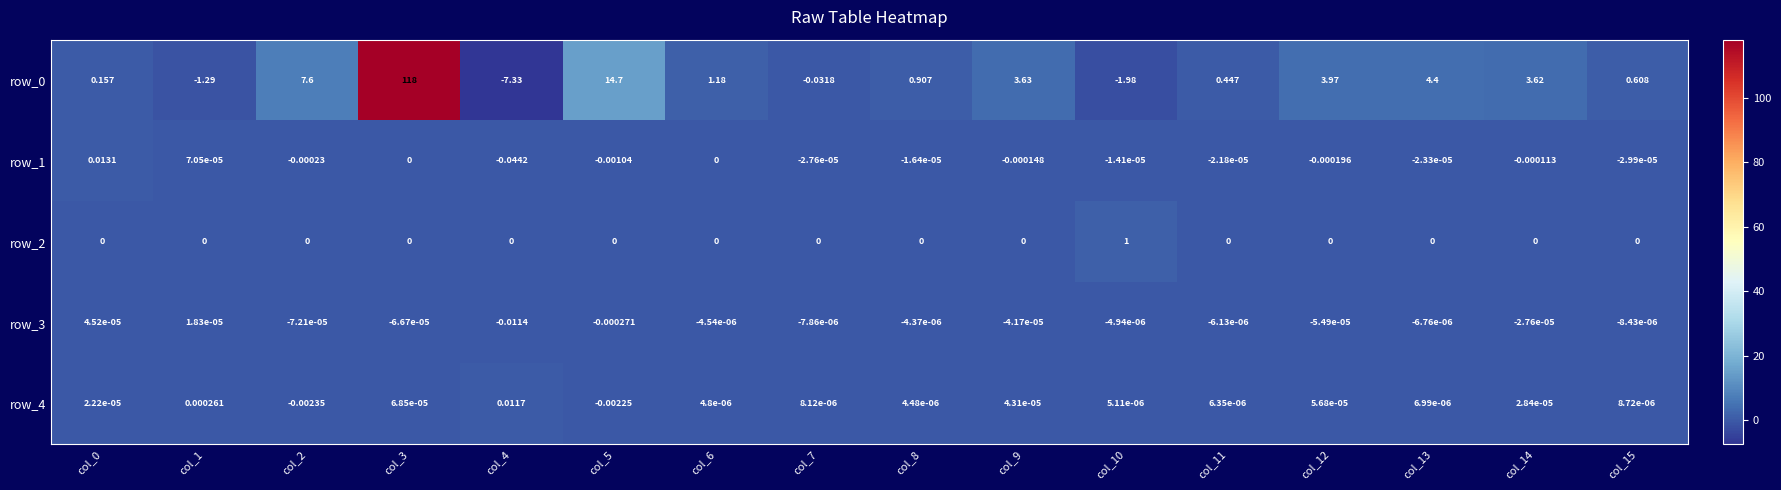

What is the sum of all row_2 values?

1.0